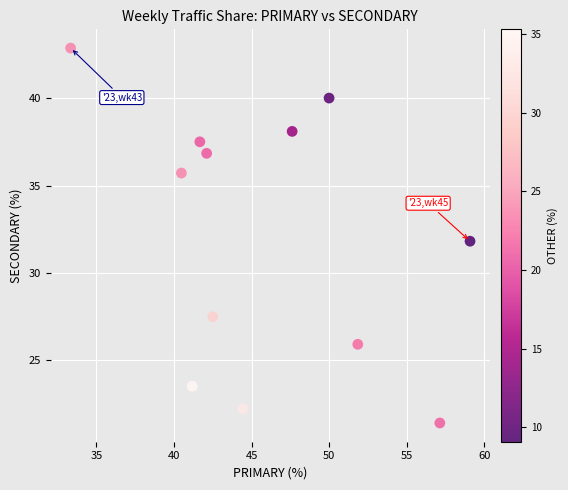

What is the average X value?

46.0